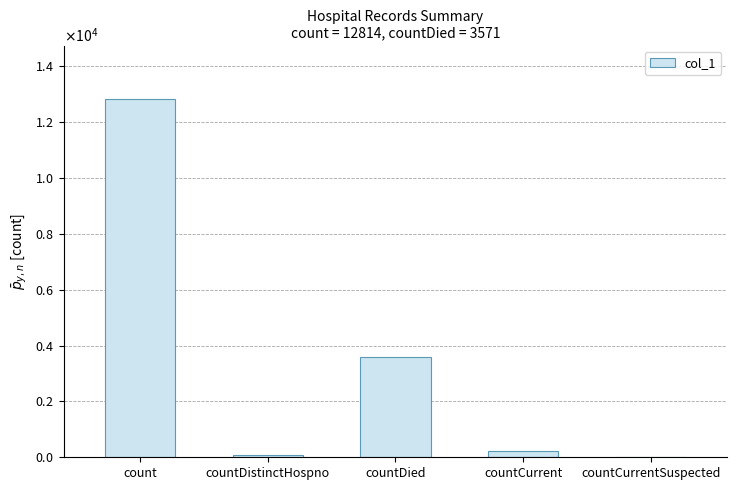

List the labels in order of value, largest first.

count, countDied, countCurrent, countDistinctHospno, countCurrentSuspected